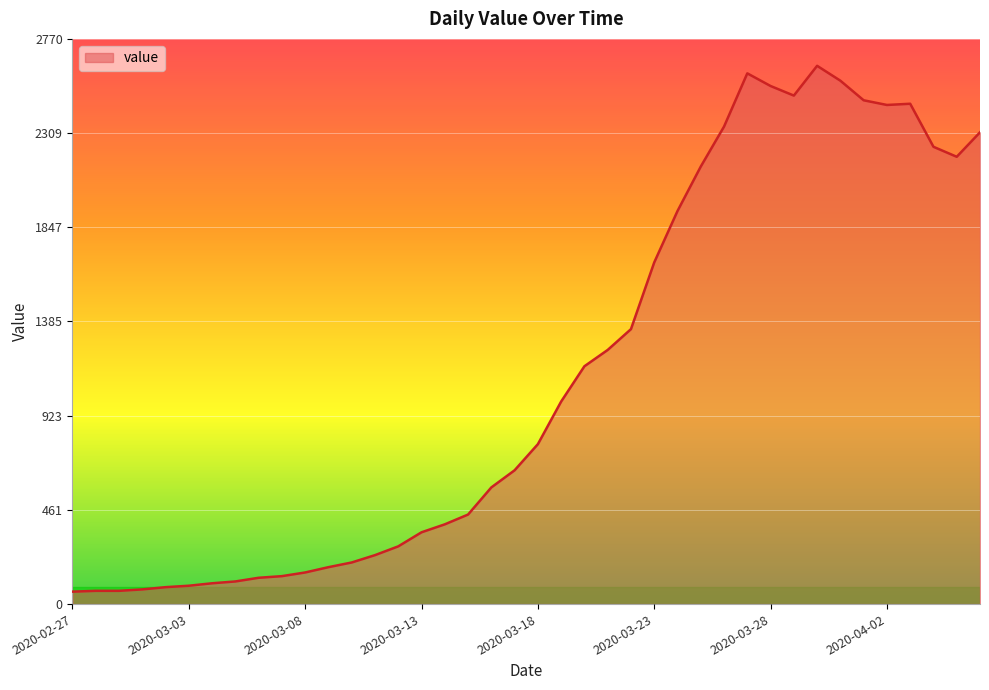

What is the smallest value displayed?

61